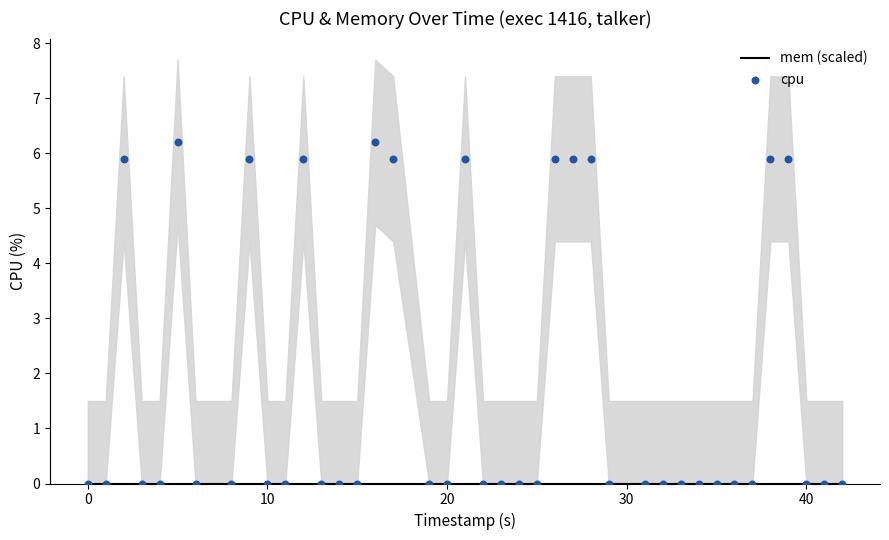

Which series has the widest spread of Y values?

cpu